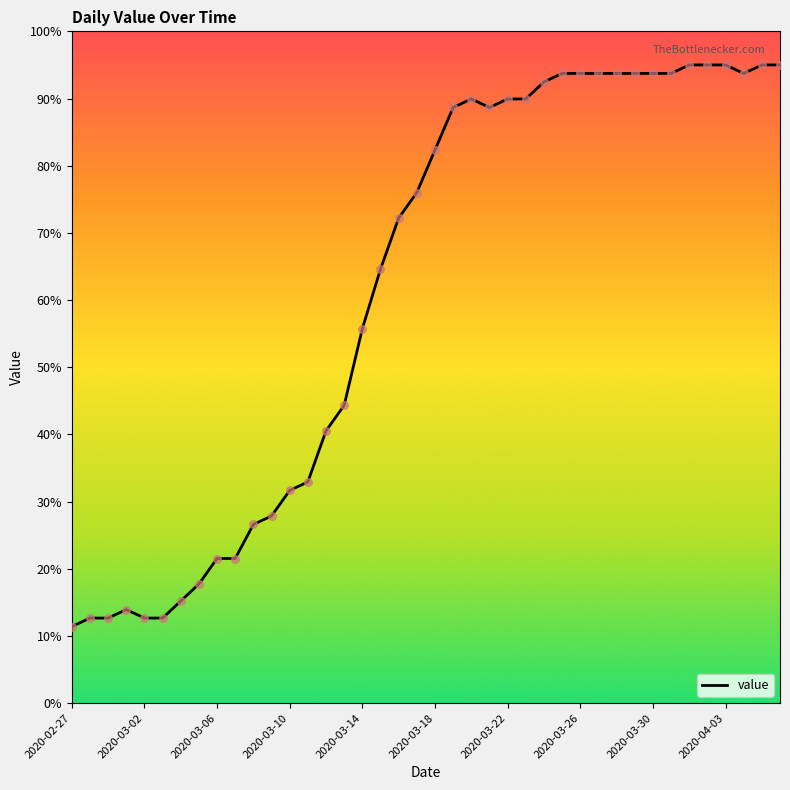

What is the difference between the maximum and minimum values?

83.6